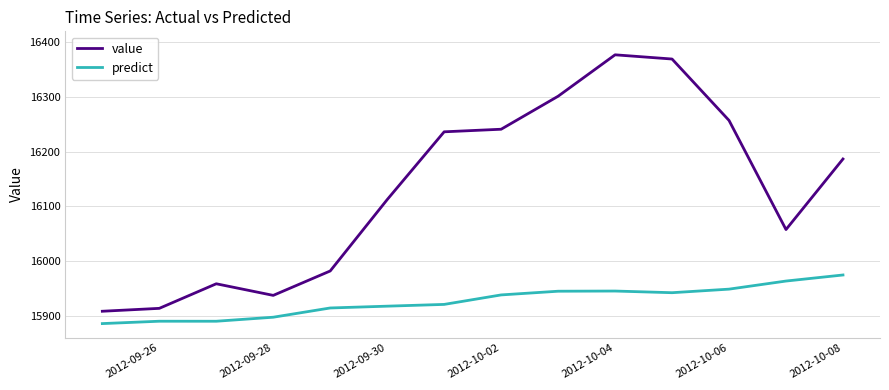

Which series has the largest total across all categories?

value